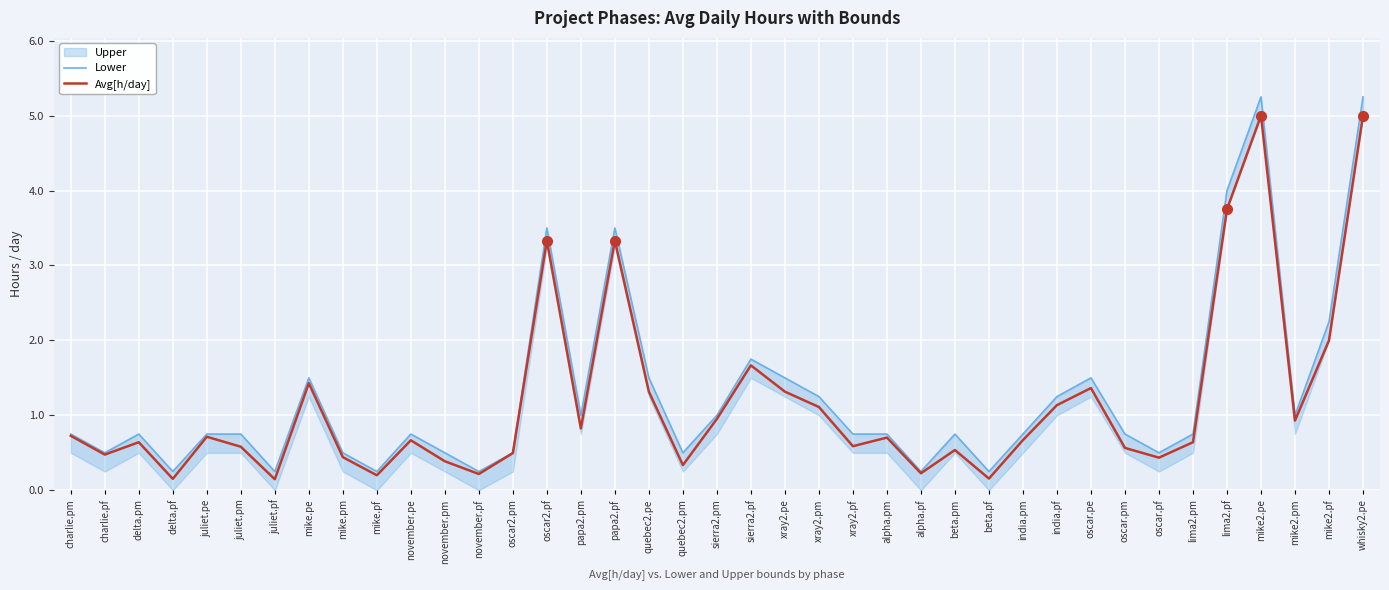

What is the approximate value of Avg[h/day] at charlie.pf?

0.5